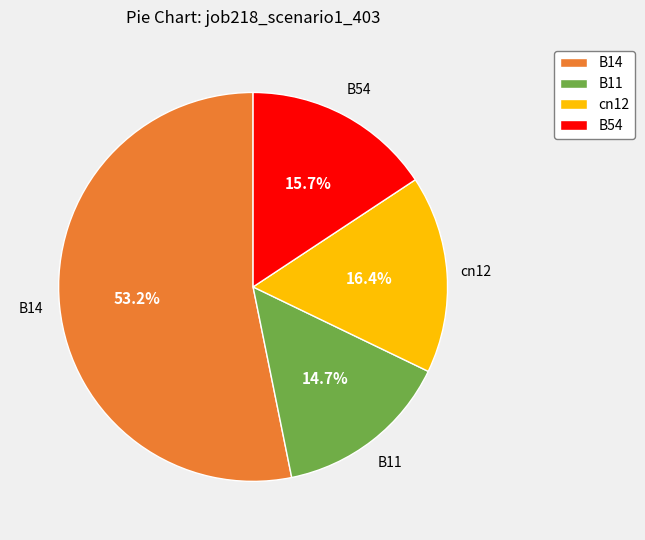

Is there a majority slice in this chart?

Yes